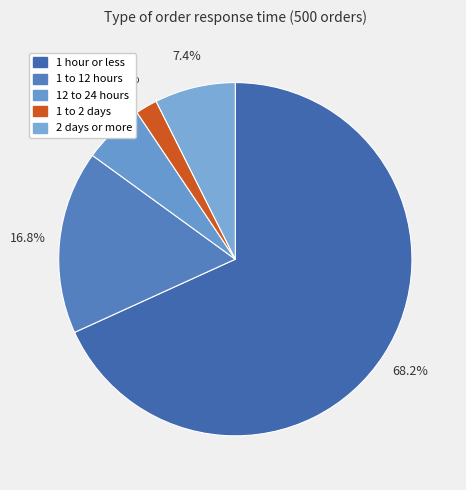

Which category has the biggest portion of the pie?

1 hour or less